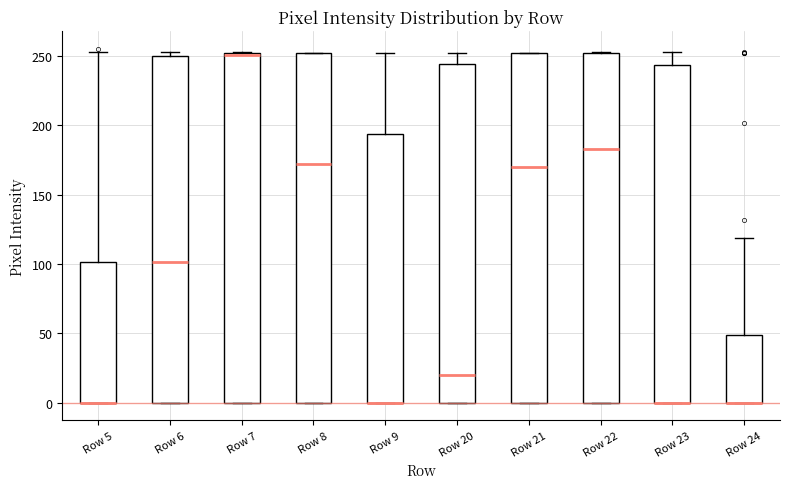

Reading left to right, read every box against the y-axis: the position of its median line, the range the box covers, and the ends of its whiskers. The values are not printed on the chart, so give them approximately, as read against the axis.

Row 5: median 0 (drawn on the box's lower edge), box 0 to 100, whiskers 0 to 255
Row 6: median 100, box 0 to 250, whiskers 0 to 255
Row 7: median 250, box 0 to 250, whiskers 0 to 255
Row 8: median 170, box 0 to 250, whiskers 0 to 250
Row 9: median 0 (drawn on the box's lower edge), box 0 to 195, whiskers 0 to 250
Row 20: median 20, box 0 to 245, whiskers 0 to 250
Row 21: median 170, box 0 to 250, whiskers 0 to 250
Row 22: median 185, box 0 to 250, whiskers 0 to 255
Row 23: median 0 (drawn on the box's lower edge), box 0 to 245, whiskers 0 to 255
Row 24: median 0 (drawn on the box's lower edge), box 0 to 50, whiskers 0 to 120